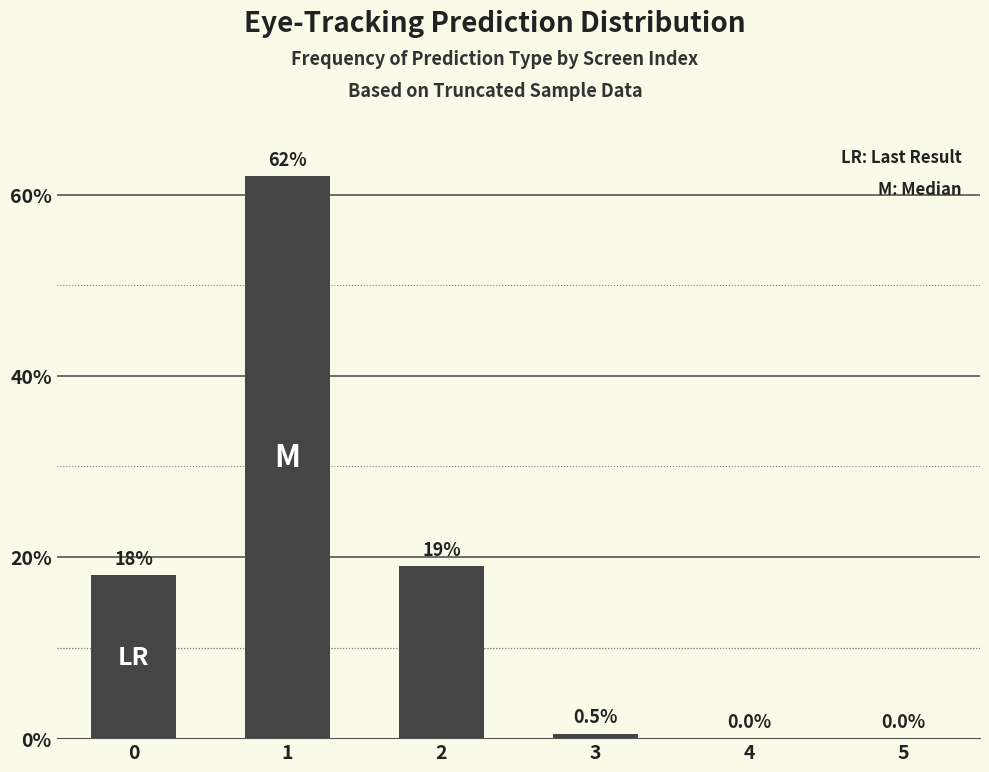

What is the change in value from 1 to 4?

-62.0